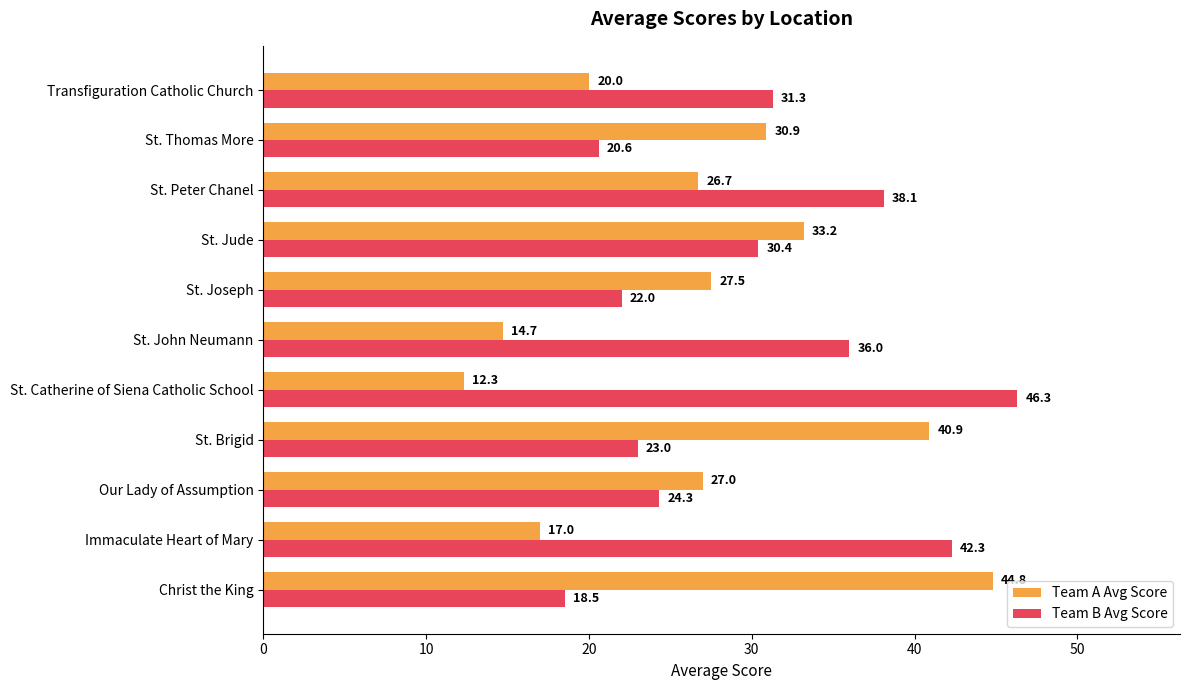

Where is Team A Avg Score nearest to the value 28?

St. Joseph